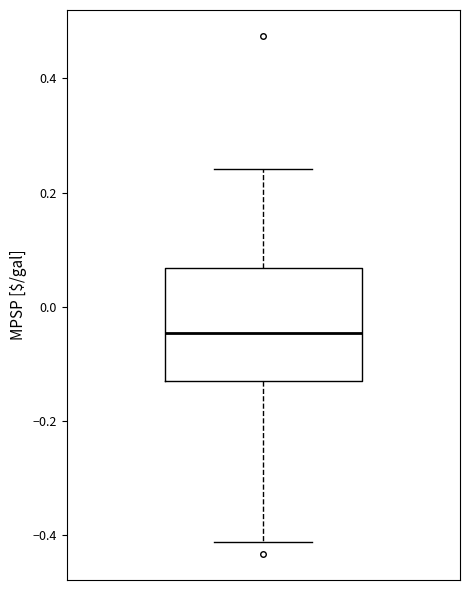

Read this box plot against the y-axis: the position of the median line, the range covered by the box, and the ends of both whiskers. The values are not printed on the chart, so give them approximately, as read against the axis.

median -0.04, box -0.14 to 0.06, whiskers -0.42 to 0.24